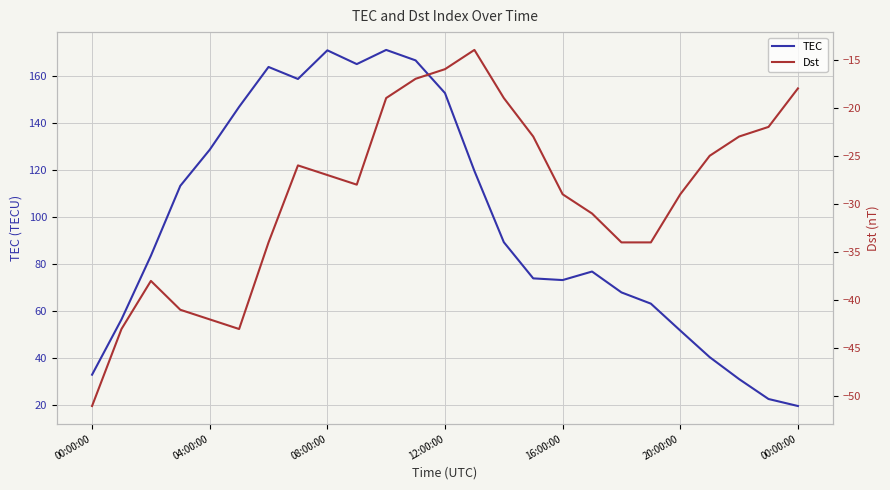

Which series has the widest spread of values?

TEC